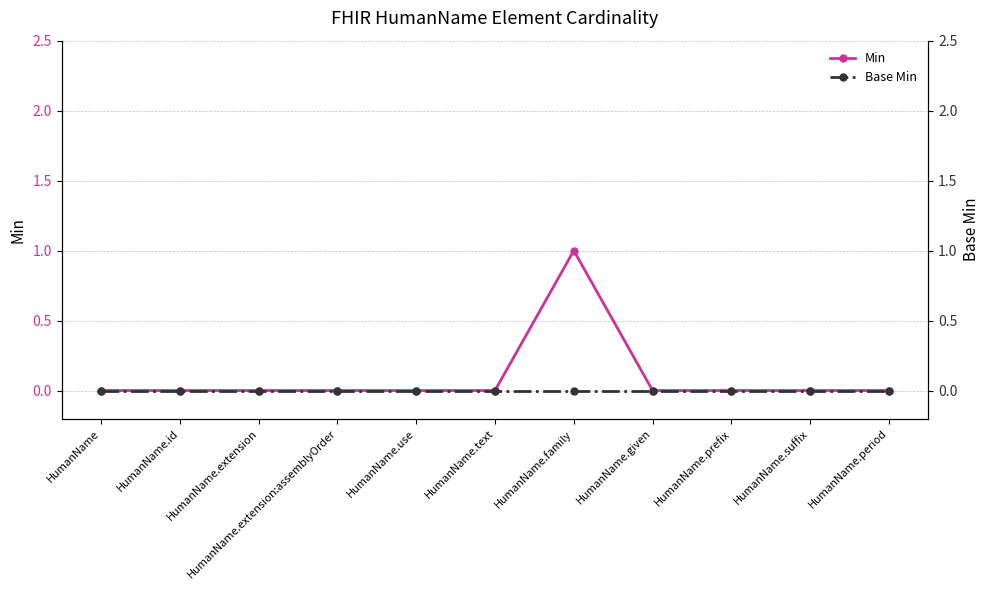

Which series changed the most between HumanName.prefix and HumanName.period?

Min